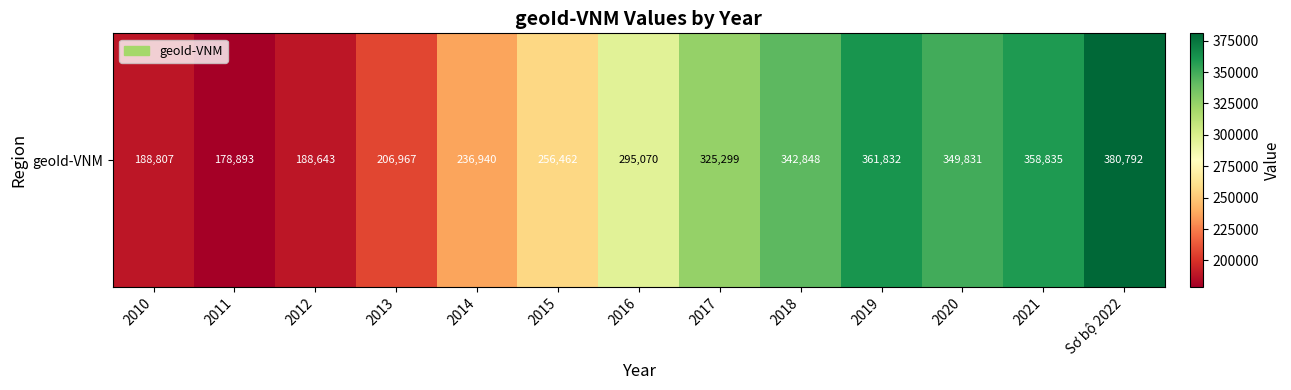

What is the greatest value displayed?

380792